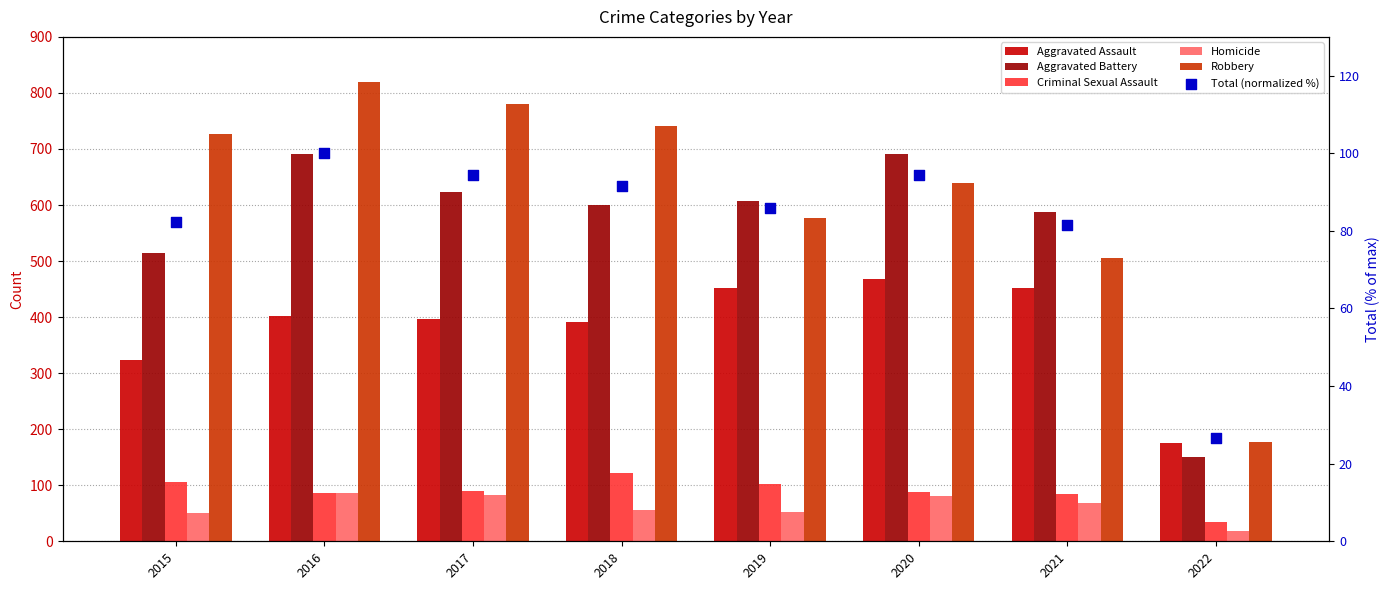

Which series reaches the minimum Y coordinate?

Homicide